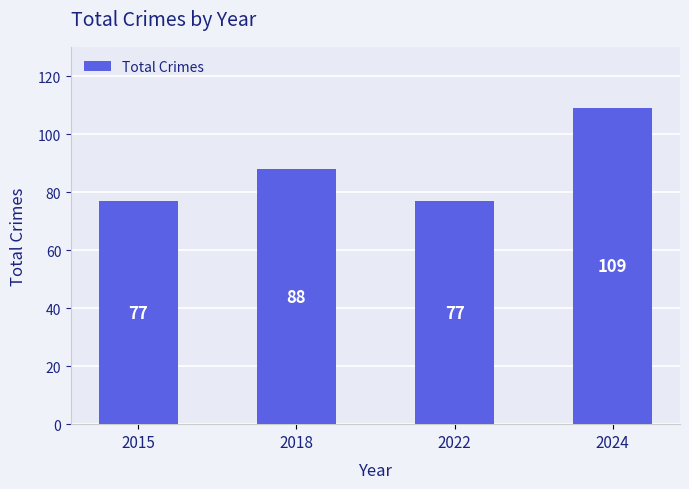

The chart shows a value of 149 at 2024. True or false?

False